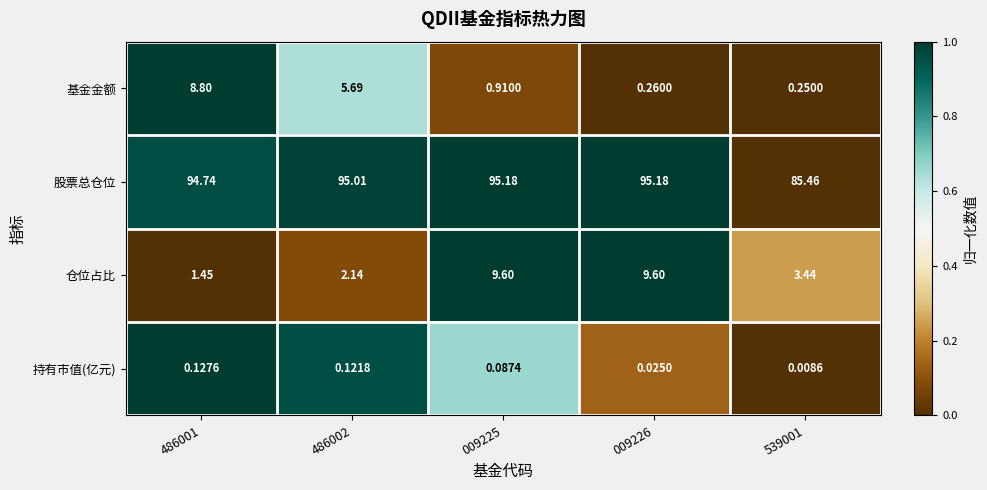

List the series in order of their peak value, lowest first.

持有市值(亿元), 基金金额, 仓位占比, 股票总仓位